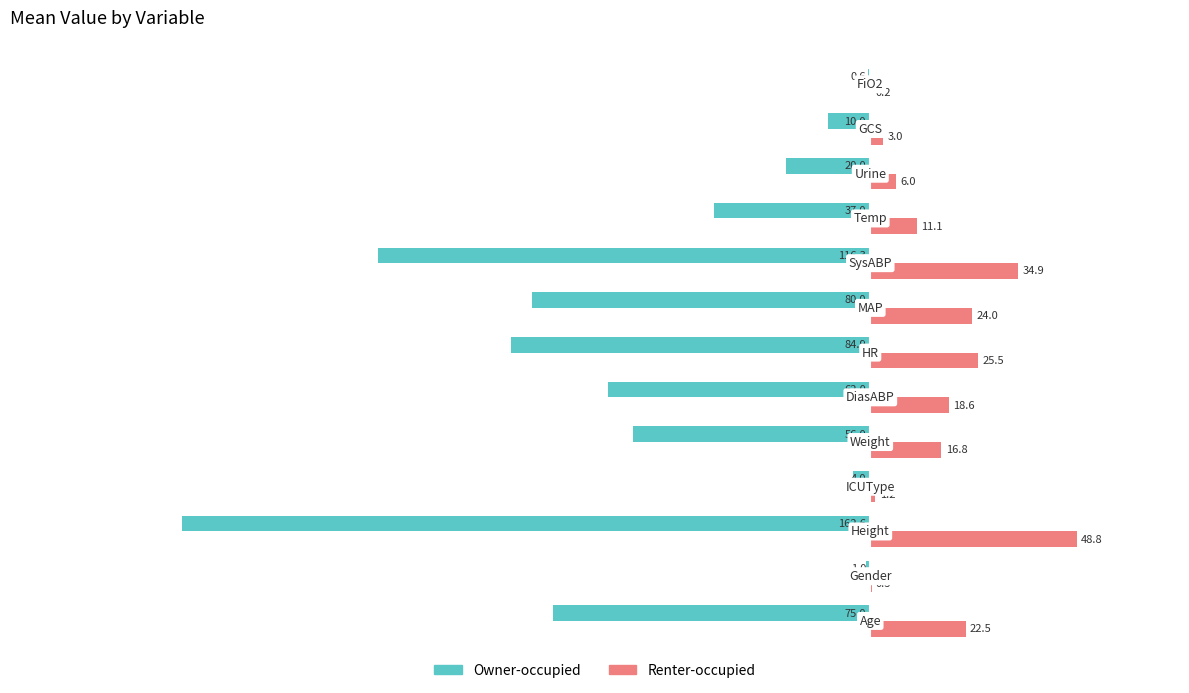

What is the greatest value displayed?

48.8